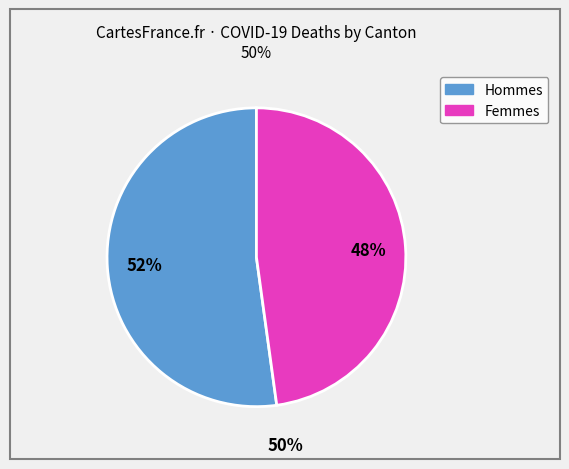

To the nearest percent, what is the average slice percentage?

50%